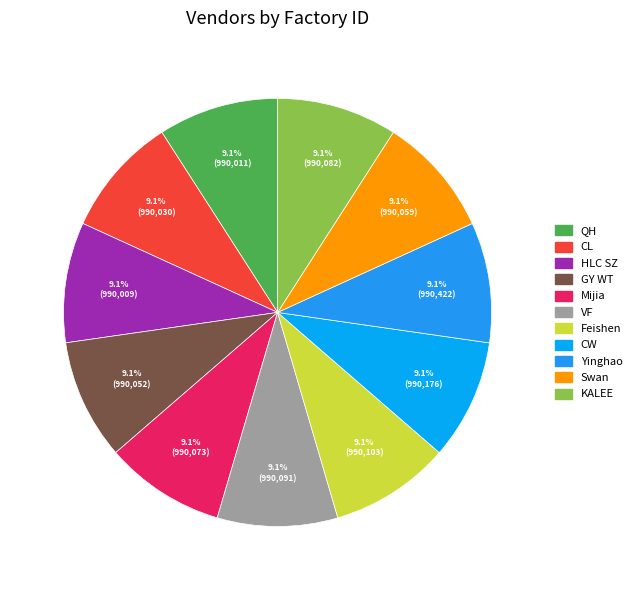

True or false: Yinghao accounts for 9% of the total.

True